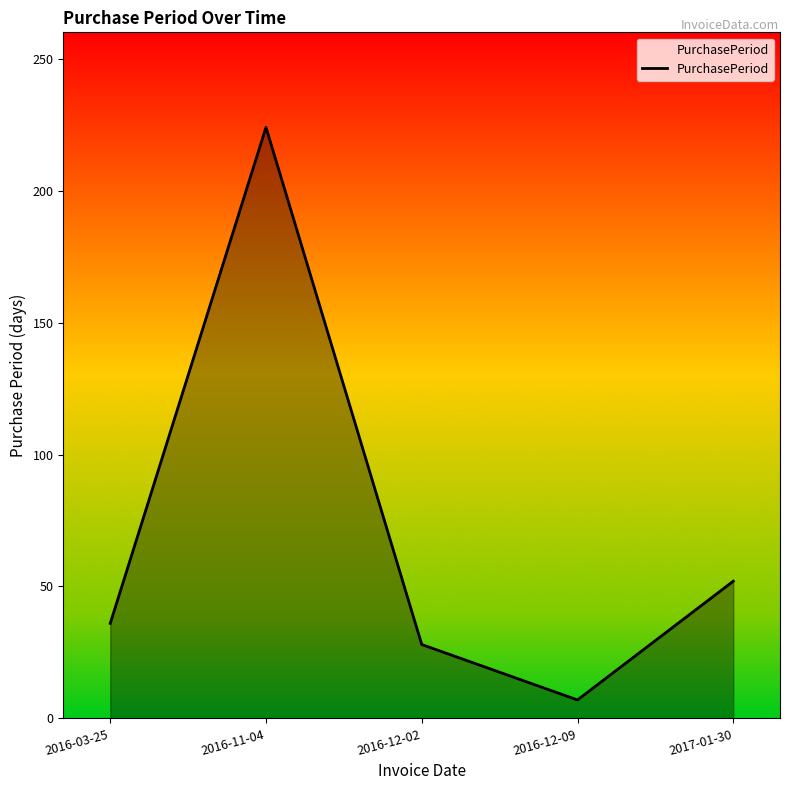

At which category does the data reach its first local valley?

2016-12-09